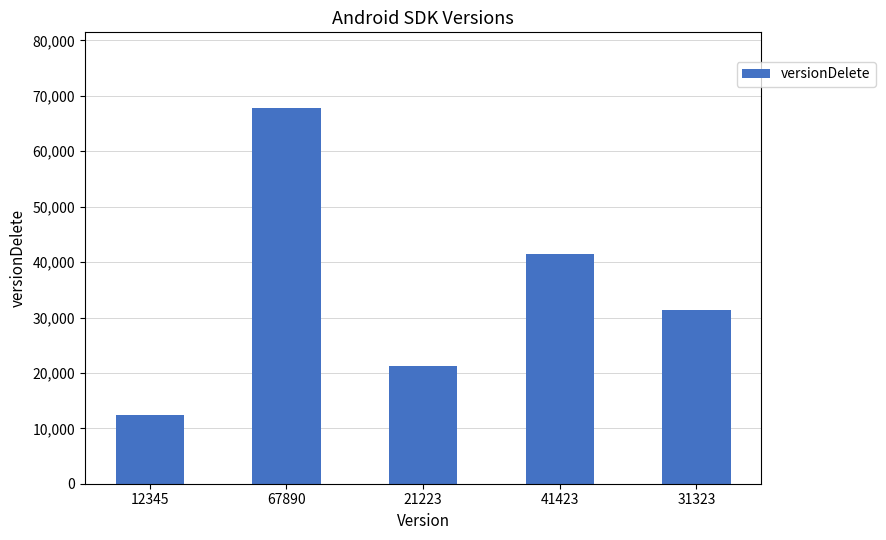

The chart shows a value of 41423 at 41423. True or false?

True